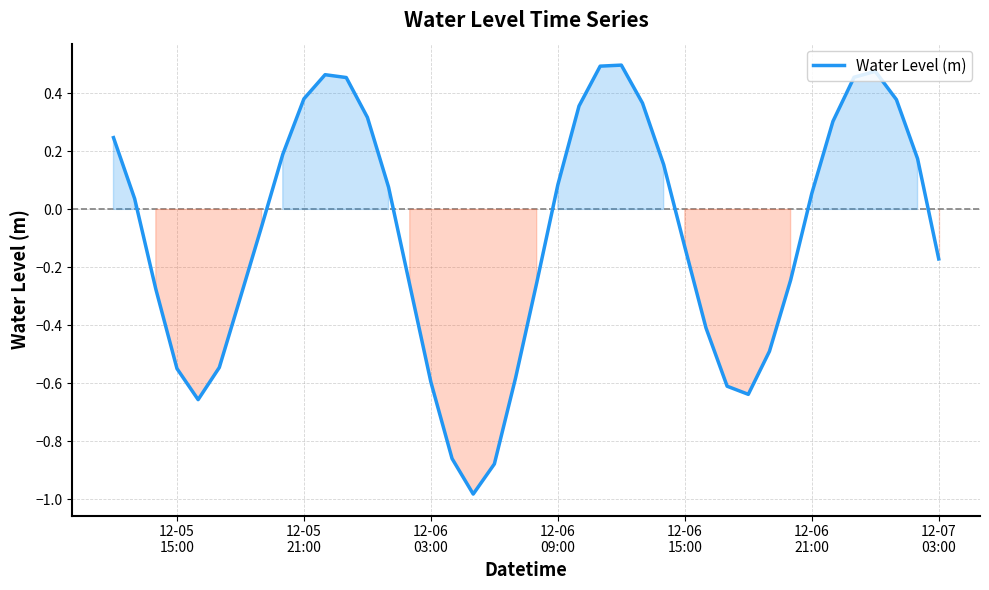

What is the difference between the maximum and minimum values?

1.5